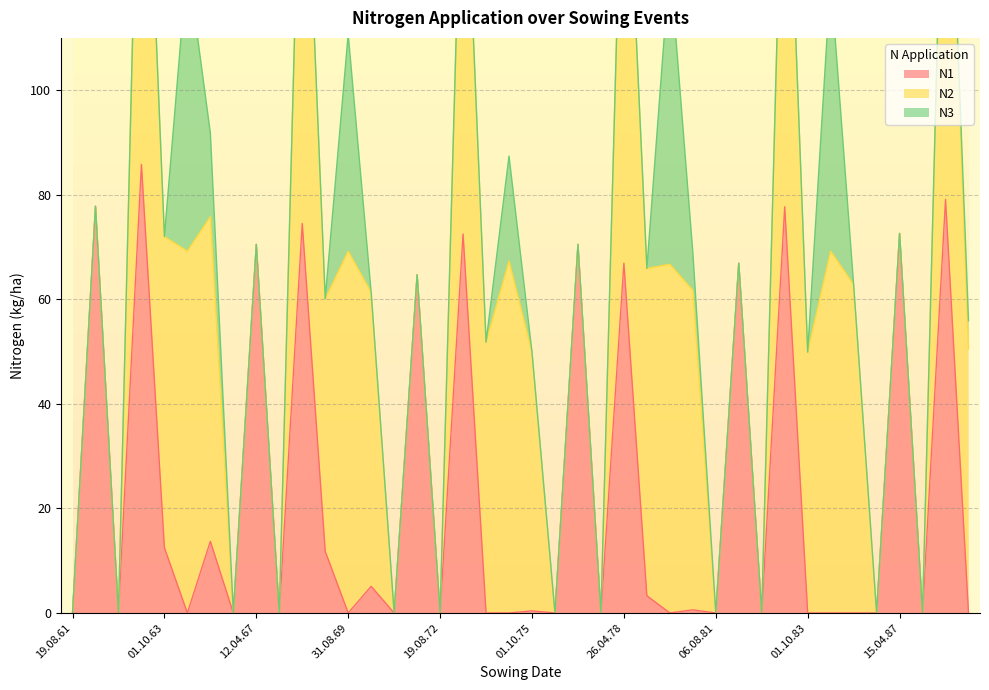

What is the label of the 5th point from the right?

08.08.86